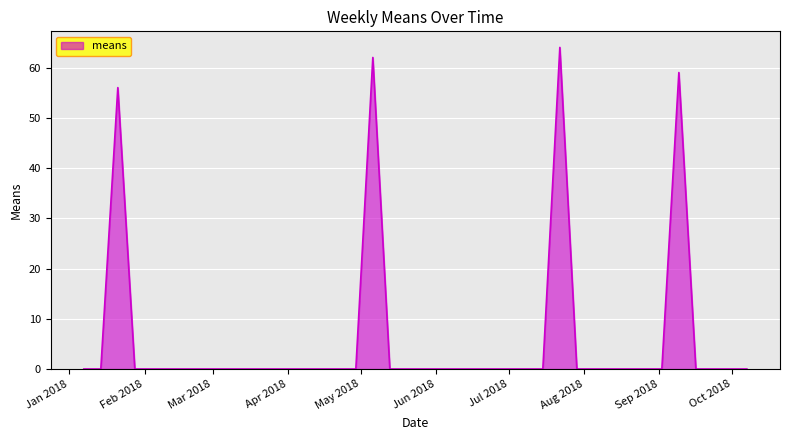

What is the greatest value displayed?

64